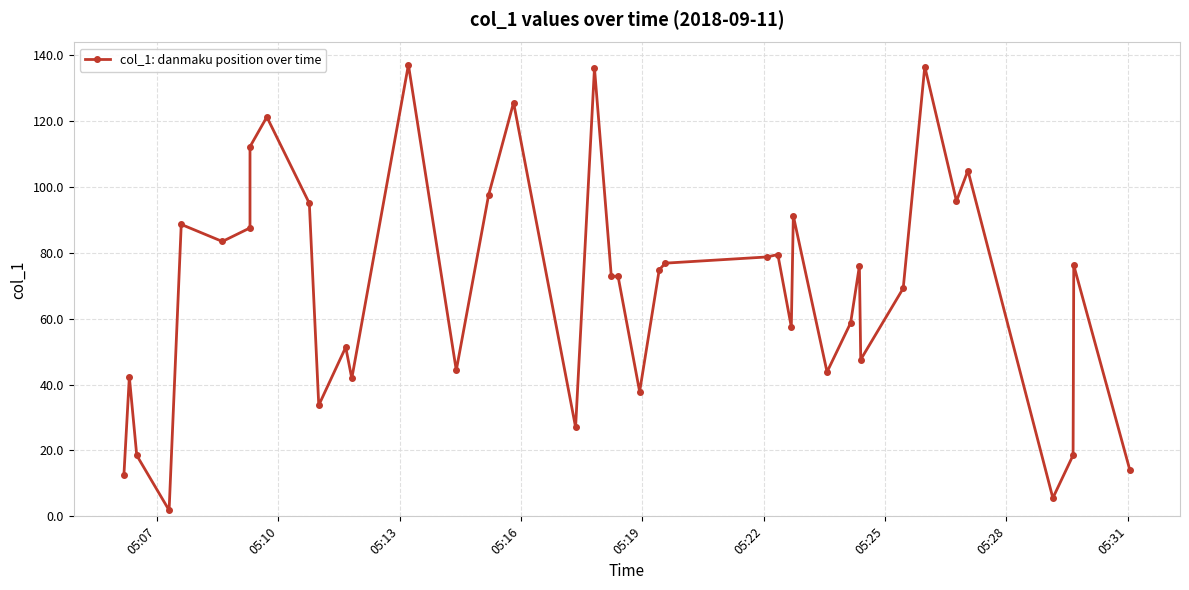

What is the minimum value shown in the chart?

1.8